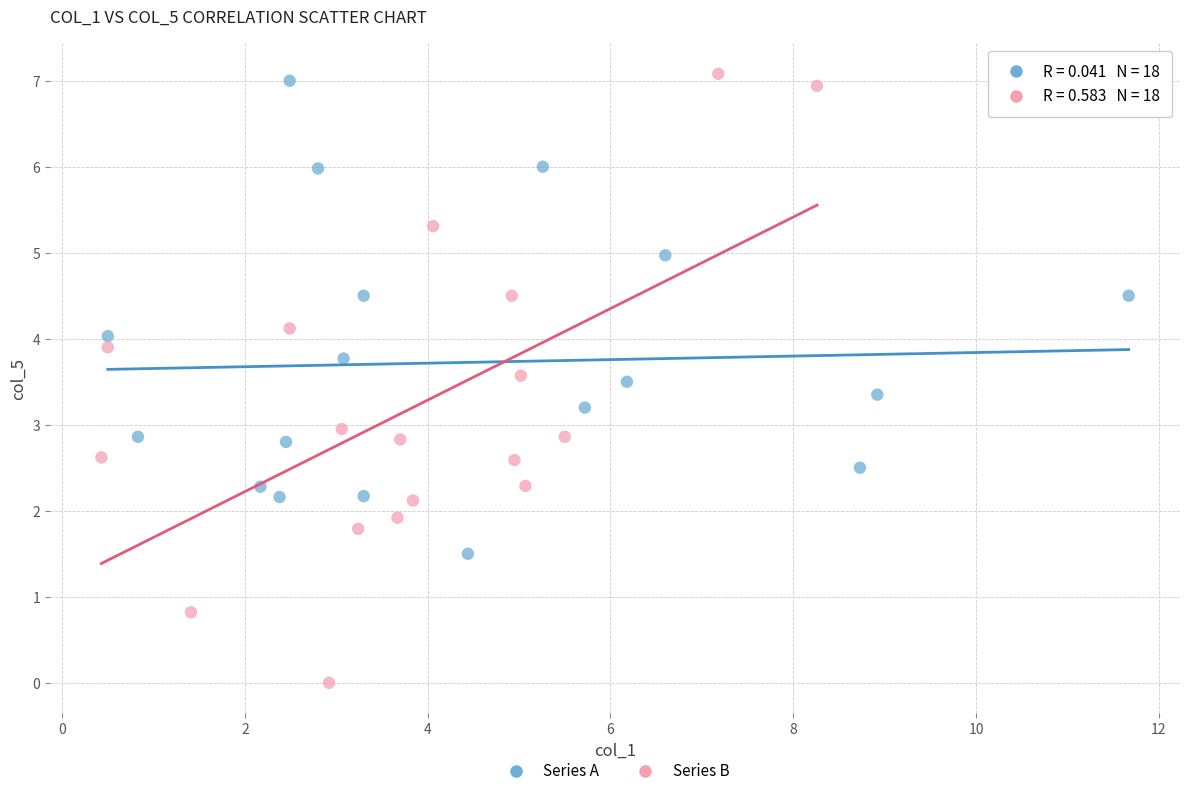

Which series contains the lowest Y value?

Series B